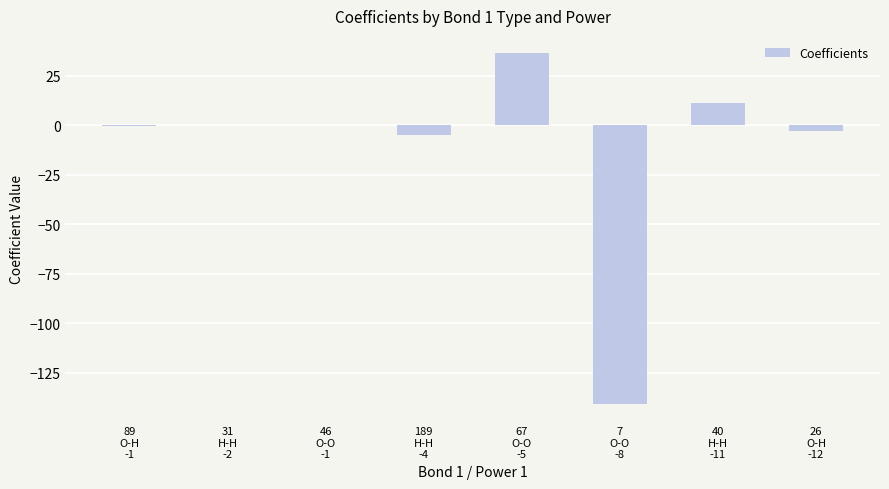

The value at 67
O-O
-5 is 36.3. True or false?

True